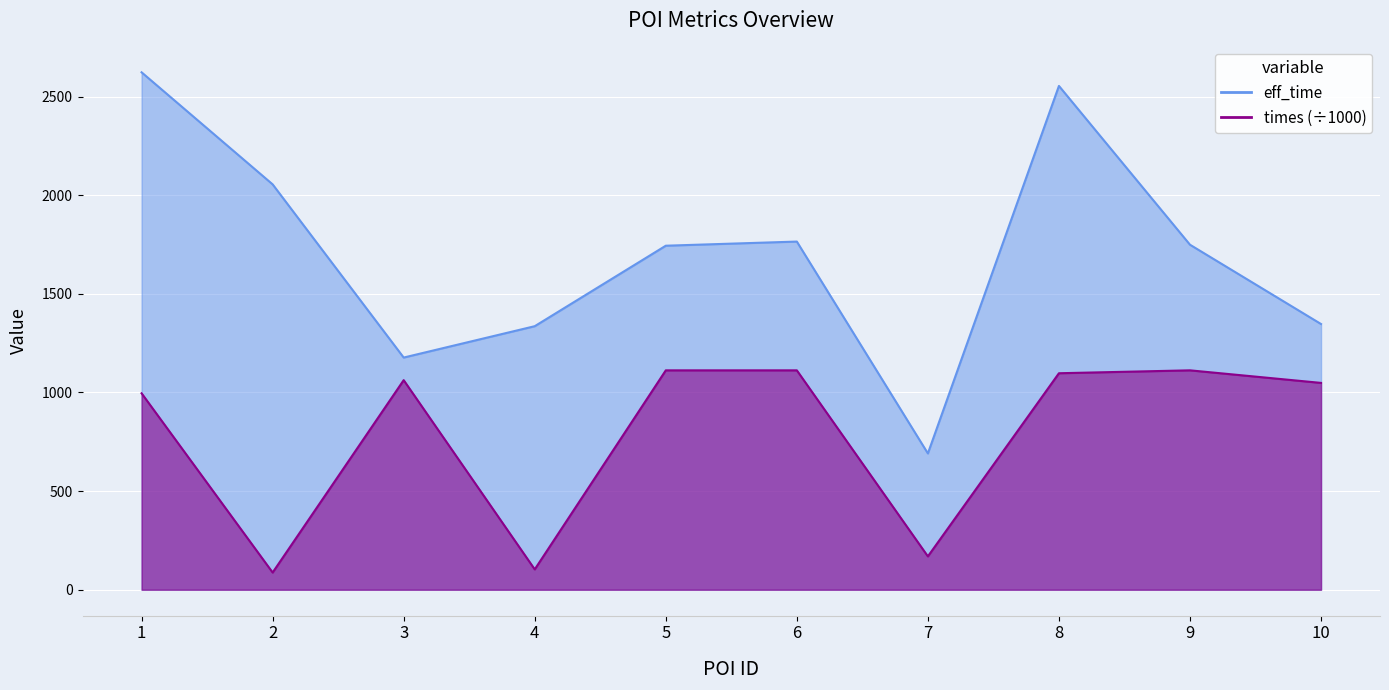

What is the smallest value displayed?

87.3